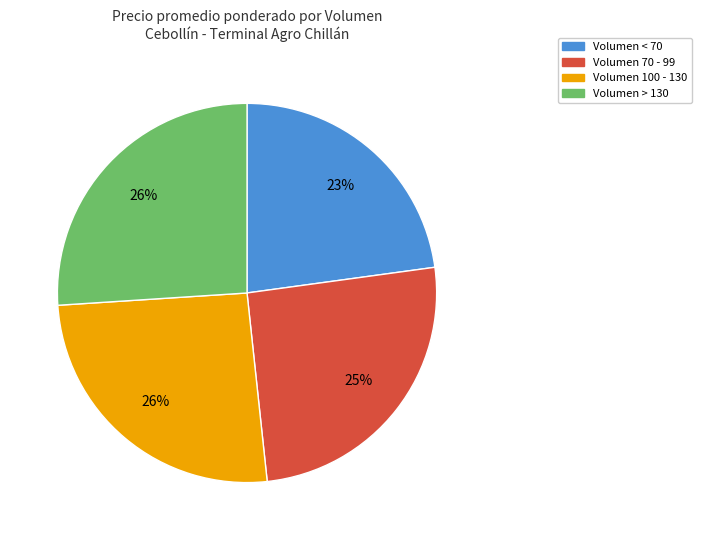

To the nearest percent, what is the difference between the largest and smallest slice percentages?

3%